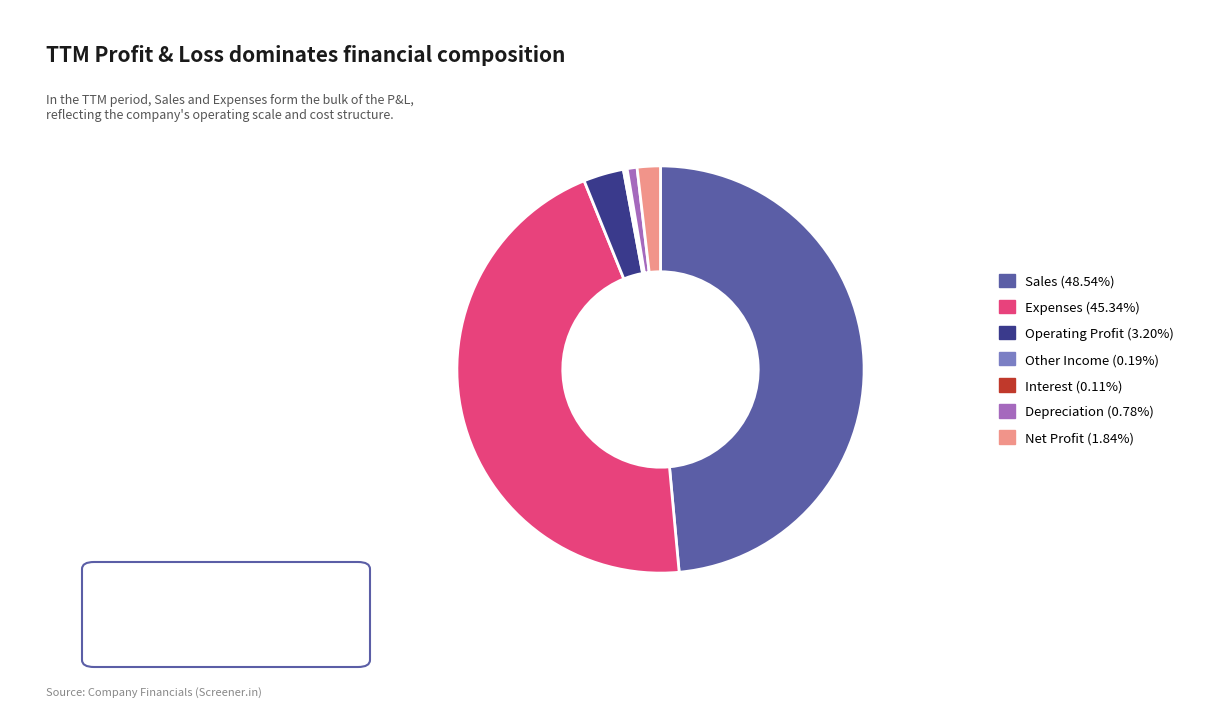

Is there a majority slice in this chart?

No